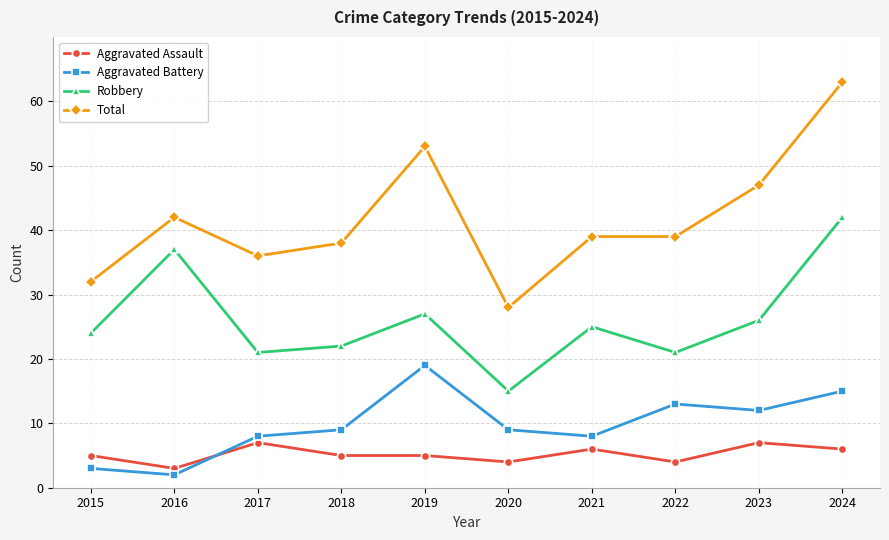

At how many categories does at least one series exceed 29?

9